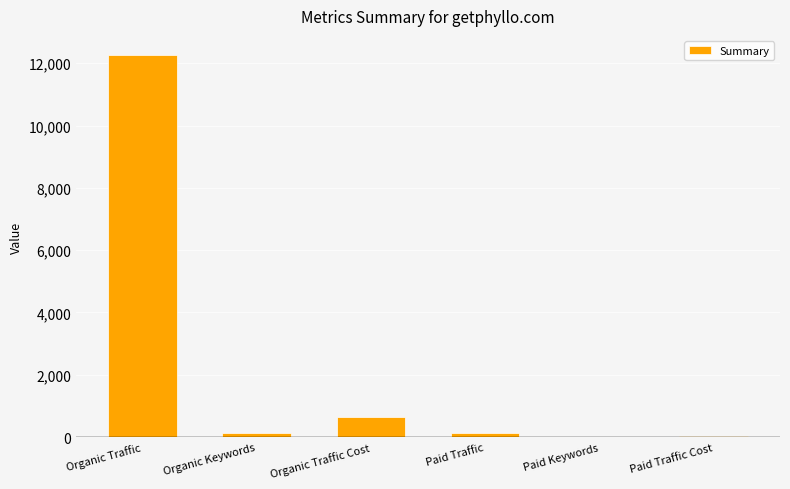

Which label corresponds to the largest value in the chart?

Organic Traffic